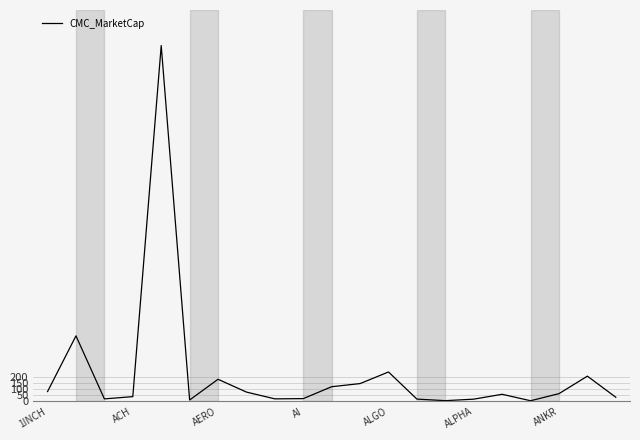

What is the maximum value shown in the chart?

2924.1